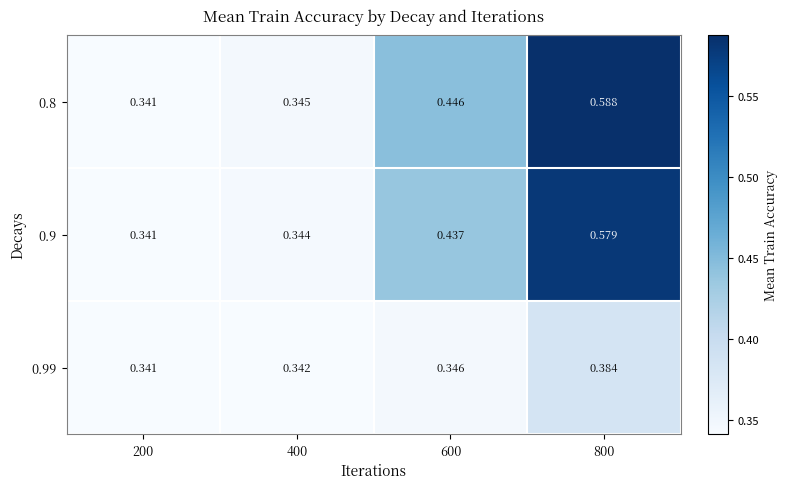

What is the smallest value displayed?

0.3